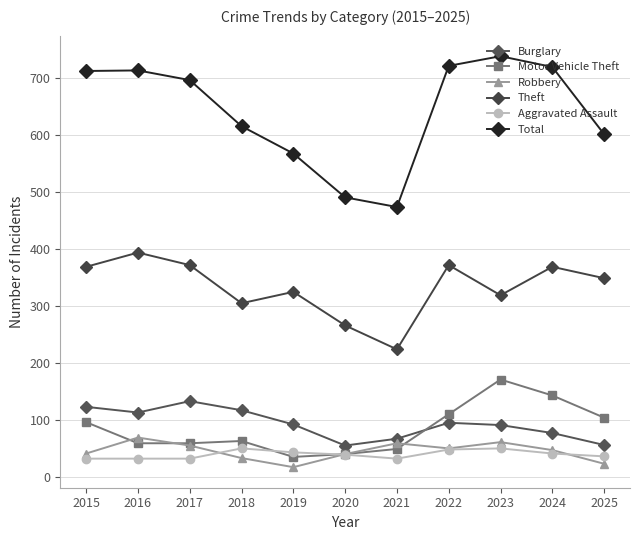

What is the value of the Theft point at the 4th from the left?

305